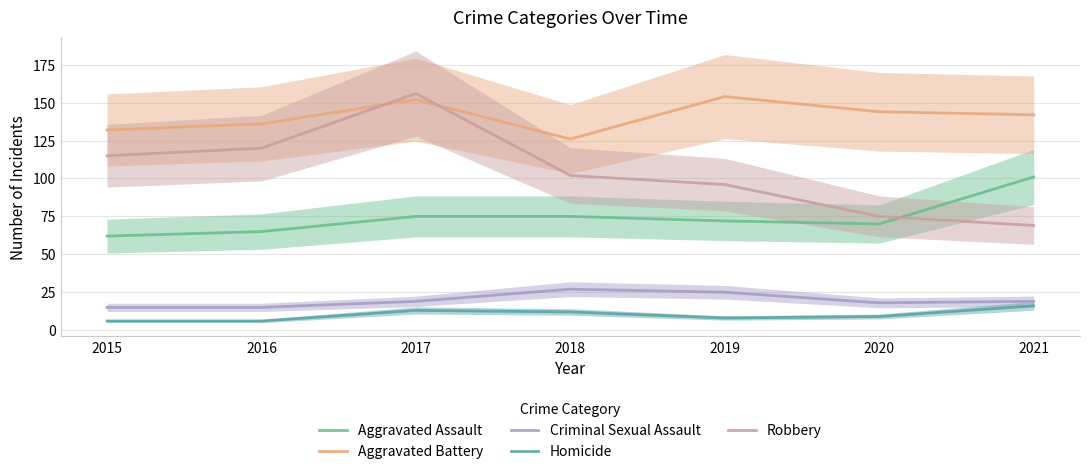

The Criminal Sexual Assault series shows 6 at 2016. True or false?

False